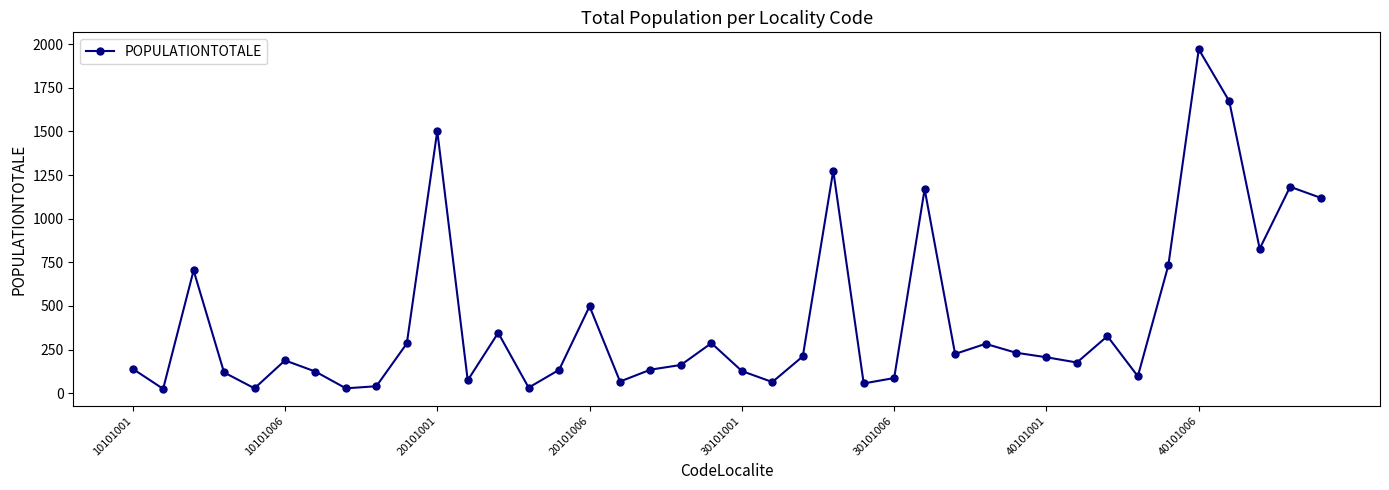

What is the sum of all values?

16964